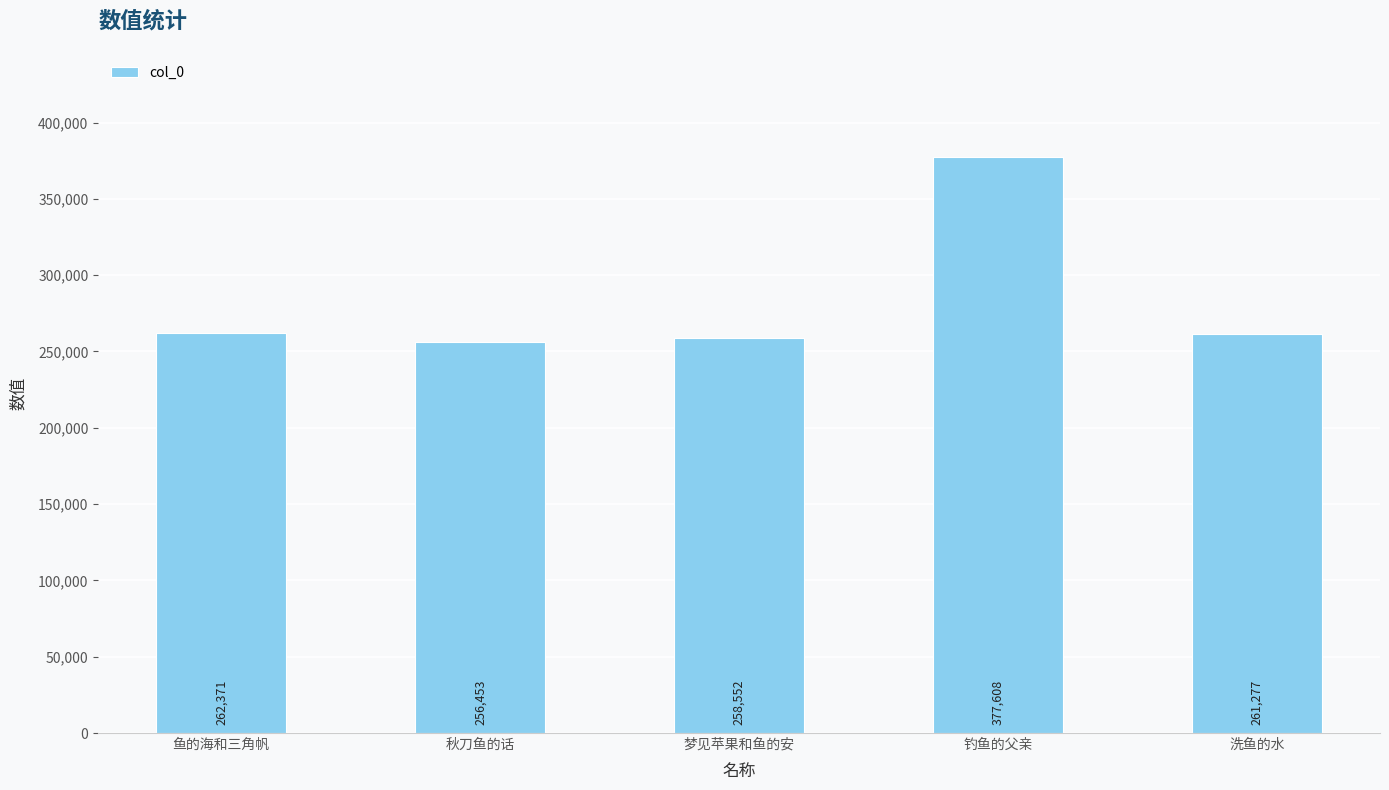

Reading left to right, transcribe all the data shown in this chart.

鱼的海和三角帆=262371	秋刀鱼的话=256453	梦见苹果和鱼的安=258552	钓鱼的父亲=377608	洗鱼的水=261277